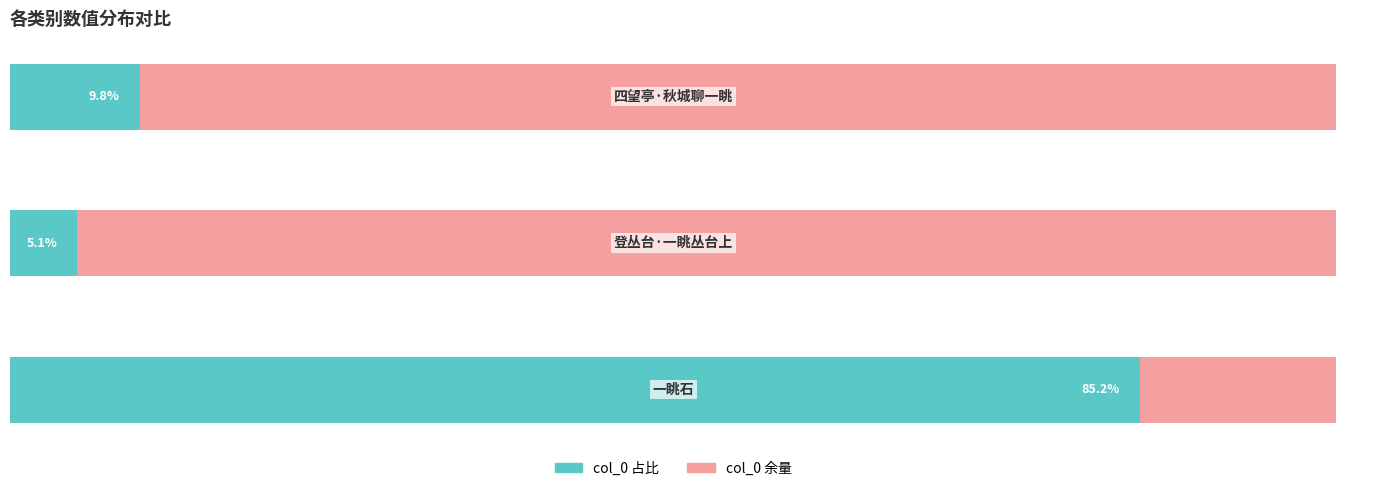

Reading right to left, list all the values displayed in this chart.

col_0 (左): 2=9.8	1=5.1	0=85.2
col_0 (右): 2=90.2	1=94.9	0=14.8